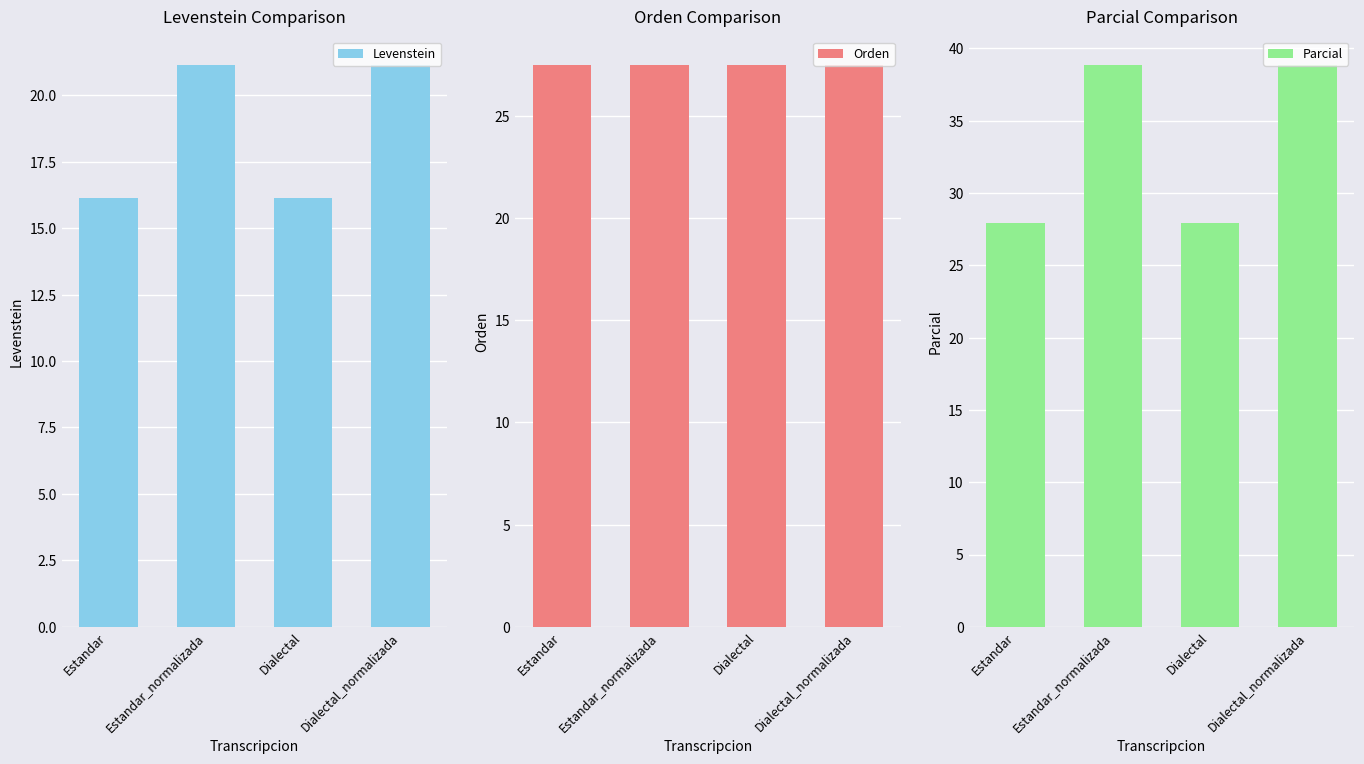

Which series has the widest spread of values?

Parcial